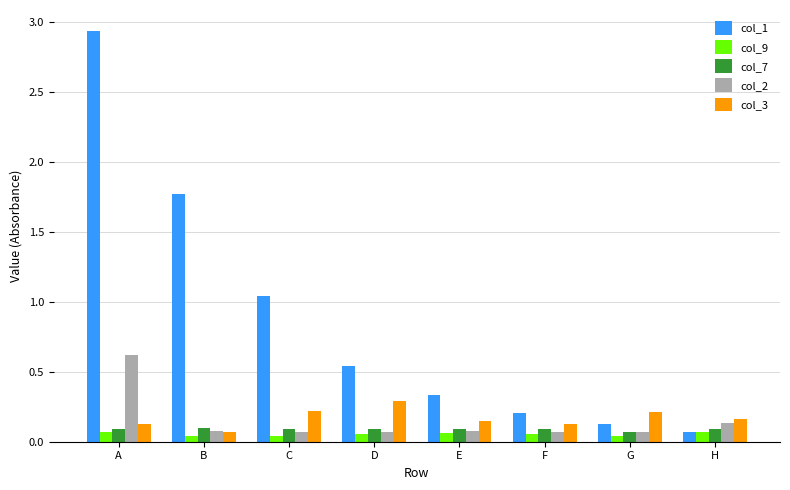

What is the difference between the second highest and minimum values in the col_1 series?

1.7